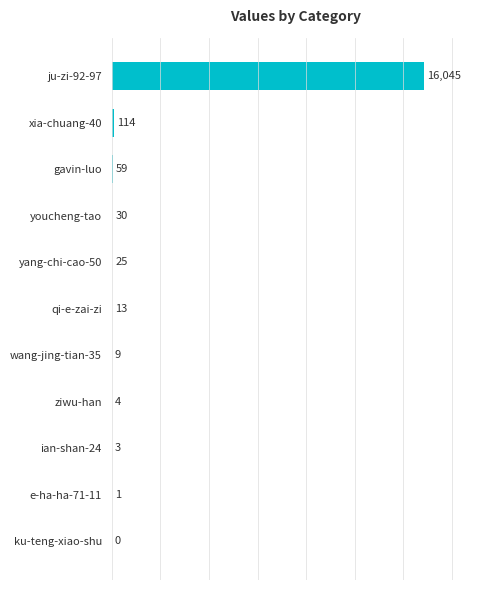

Which label corresponds to the largest value in the chart?

ju-zi-92-97